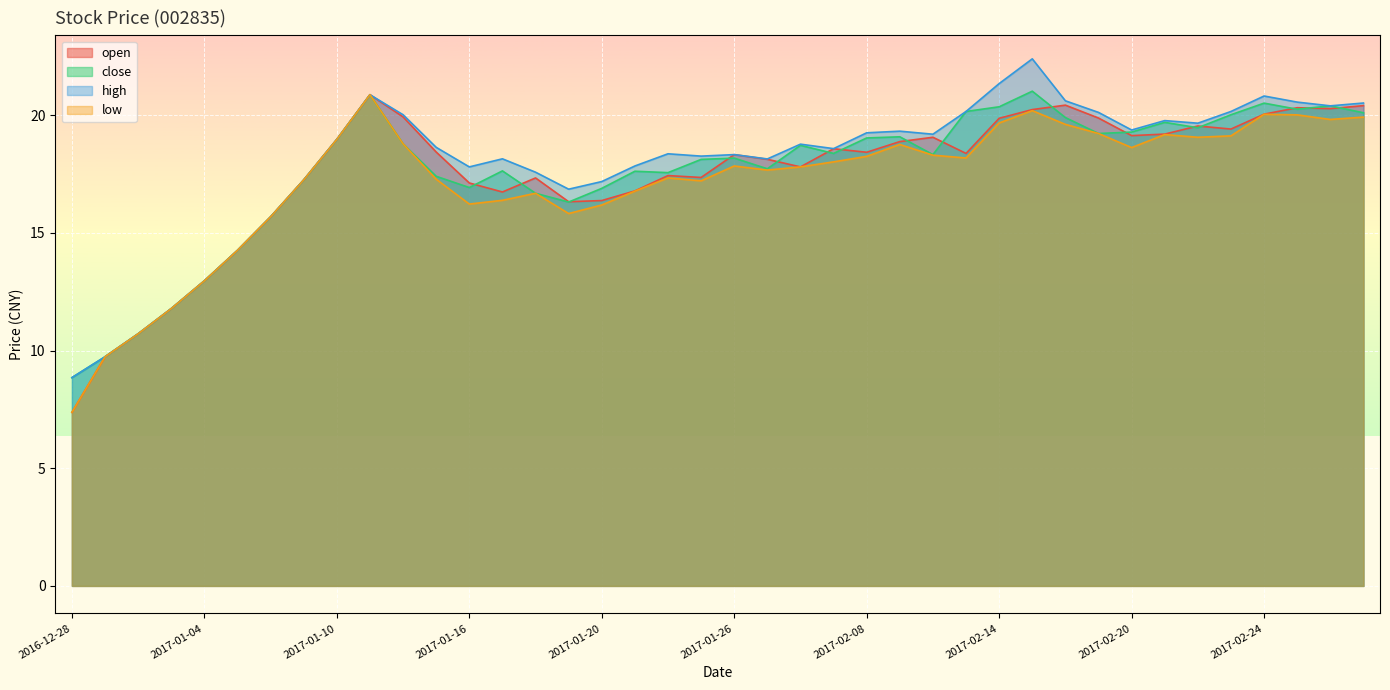

At which category does the chart reach its peak across all series?

2017-02-15